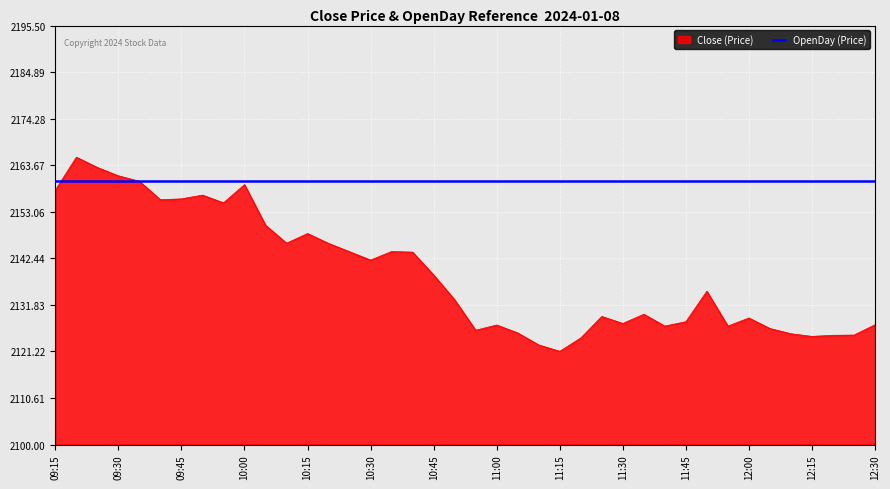

What is the highest value of the OpenDay (Price) series?

2160.0